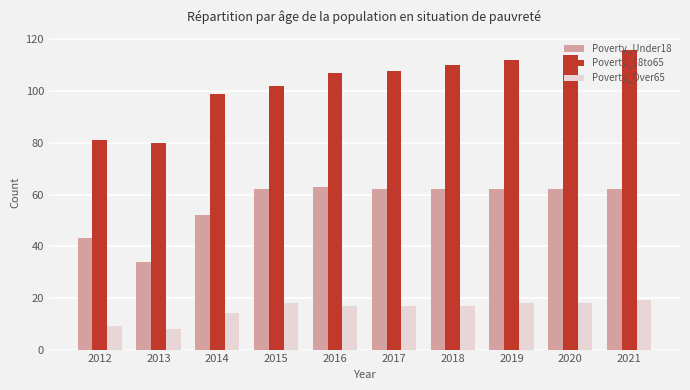

The Poverty_18to65 series shows 21 at 2014. True or false?

False